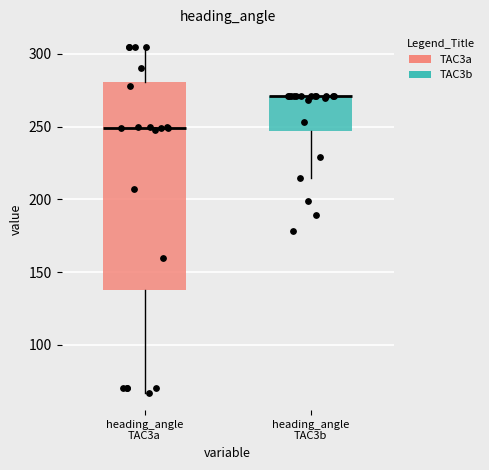

Comparing the boxes themselves (not the whiskers), which one is the tallest?

heading_angle TAC3a